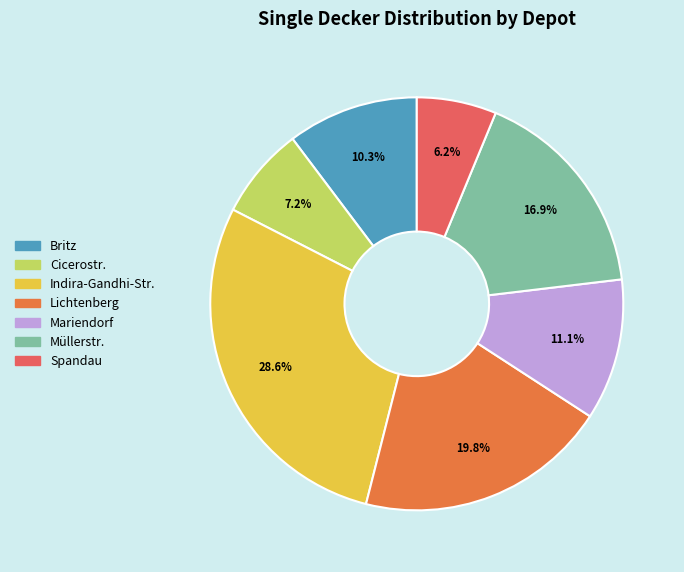

What is the total percentage of Cicerostr. and Lichtenberg?

27.0%